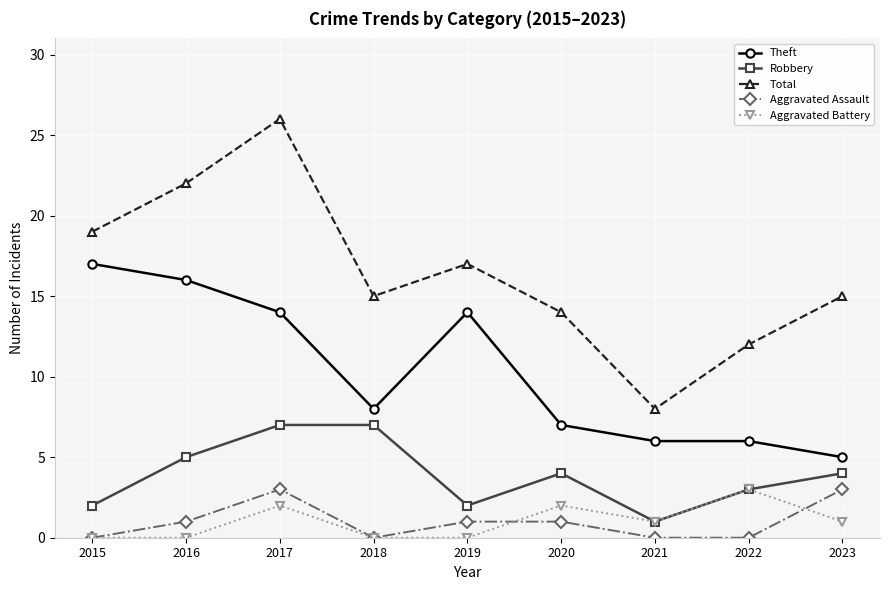

Reading right to left, extract all data points from this chart.

Theft: 5	6	6	7	14	8	14	16	17
Robbery: 4	3	1	4	2	7	7	5	2
Total: 15	12	8	14	17	15	26	22	19
Aggravated Assault: 3	0	0	1	1	0	3	1	0
Aggravated Battery: 1	3	1	2	0	0	2	0	0